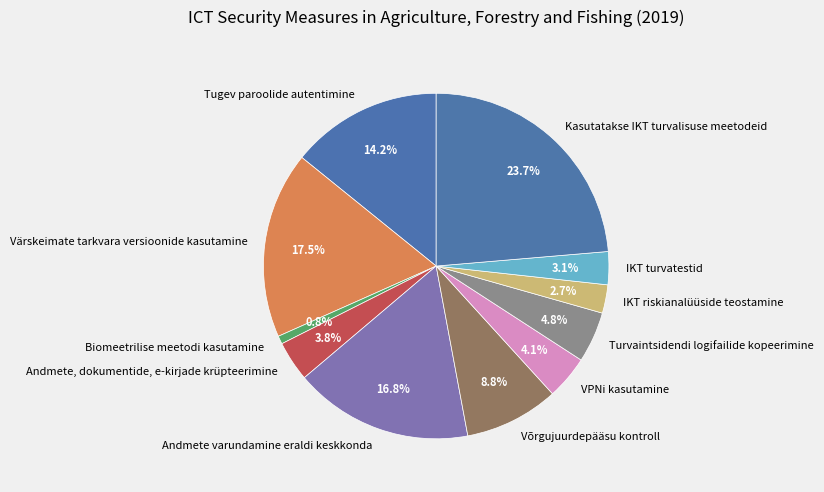

Is it true that Võrgujuurdepääsu kontroll is 21% of the pie?

False